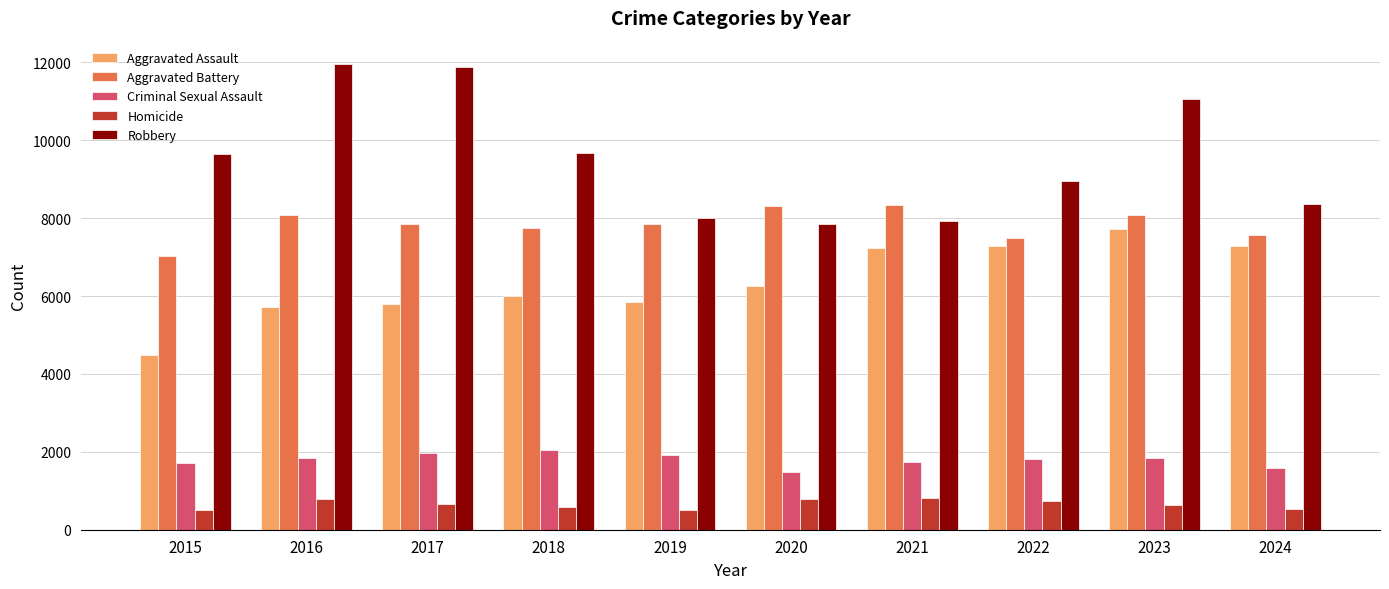

Which series has the largest total across all categories?

Robbery